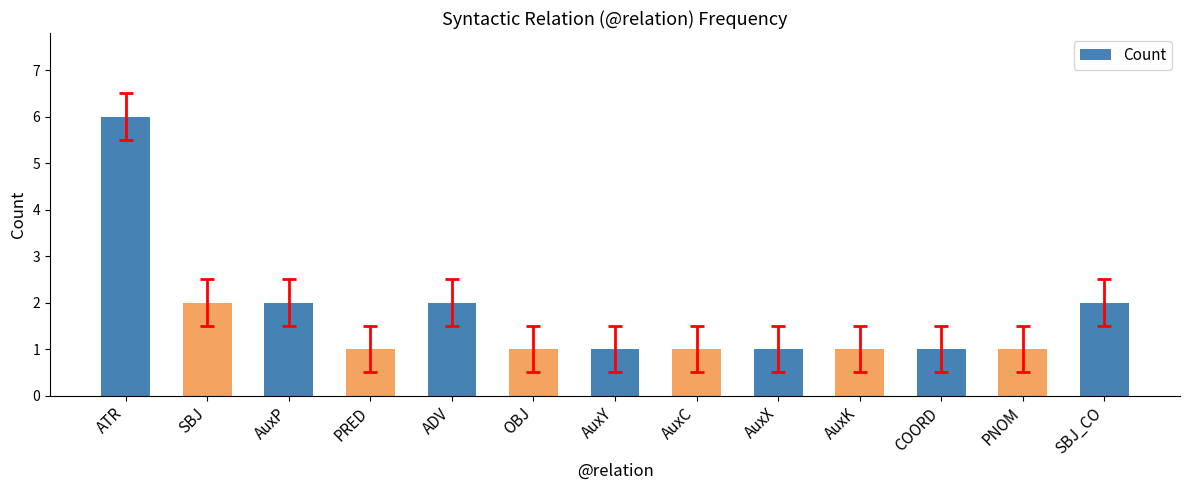

How many values are between 1 and 2?

12